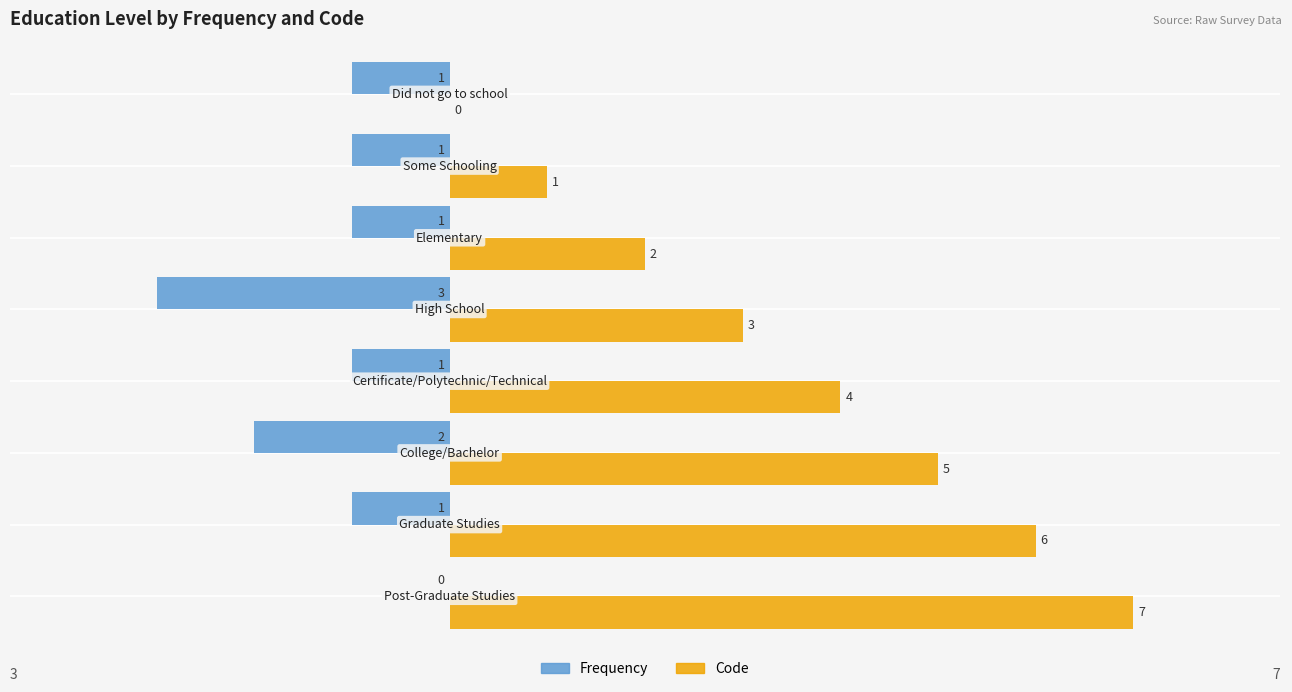

What is the sum of all Frequency values?

-10